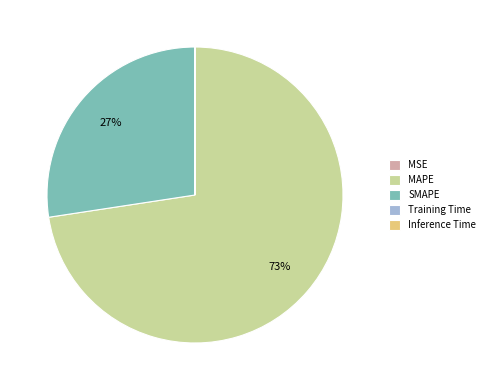

To the nearest percent, what percentage of the pie is SMAPE?

27%